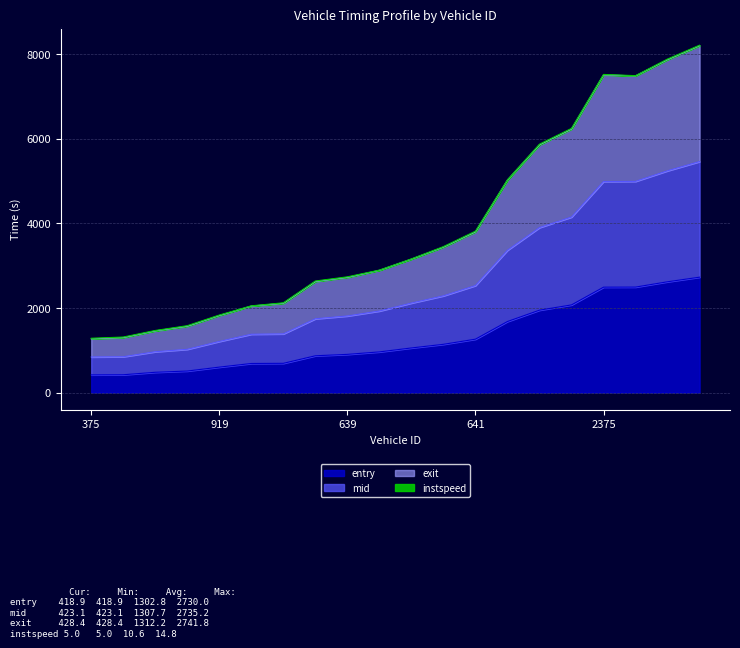

The value of mid at 386 is 553.7. True or false?

False